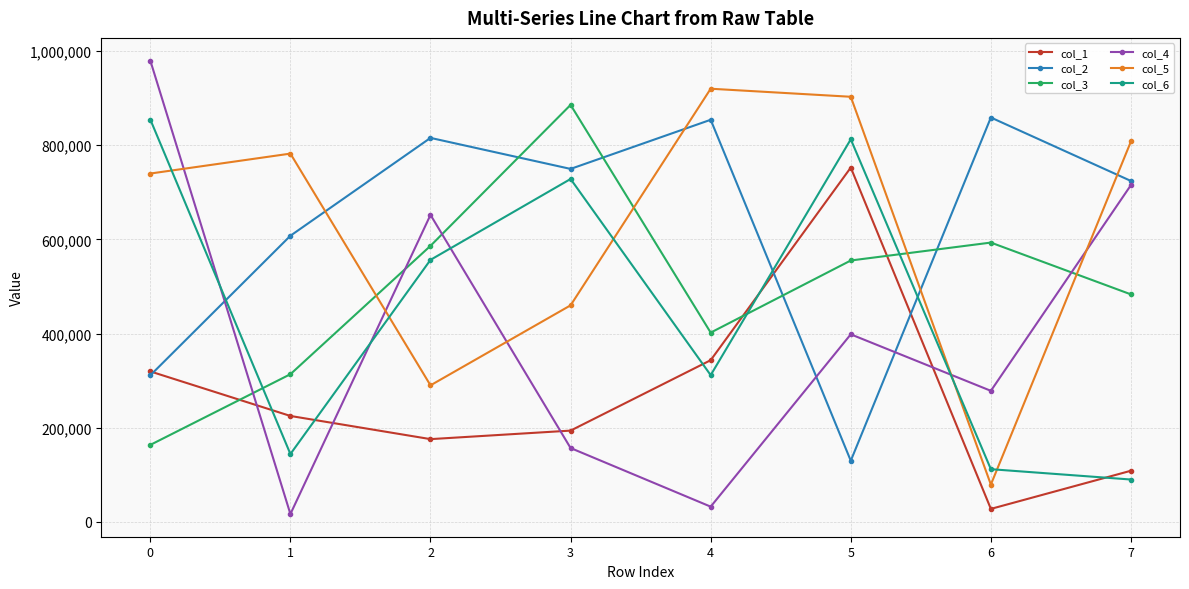

What is the total value across all series at 0?

3368746